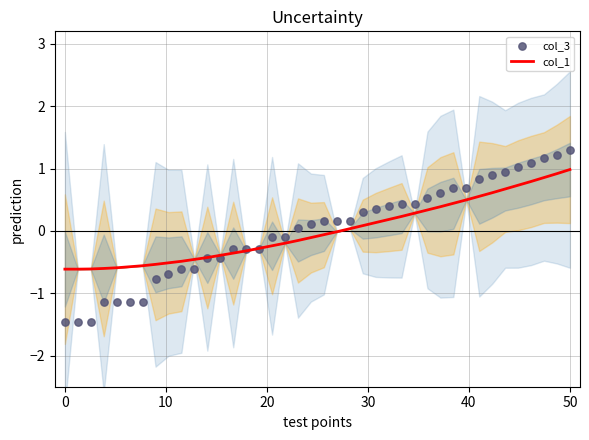

Which series reaches the minimum Y coordinate?

col_3